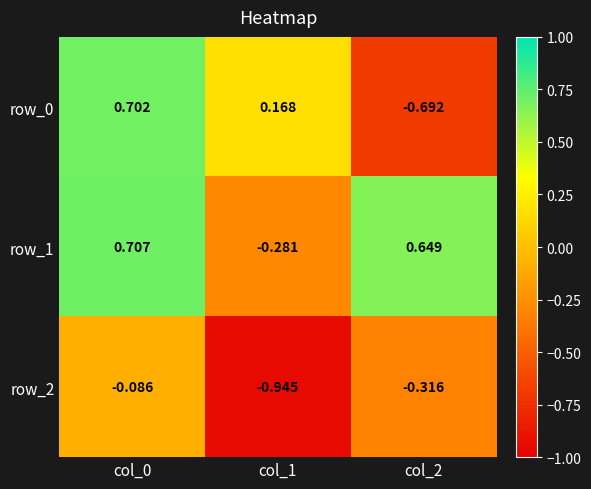

Which series has the widest spread of values?

row_0